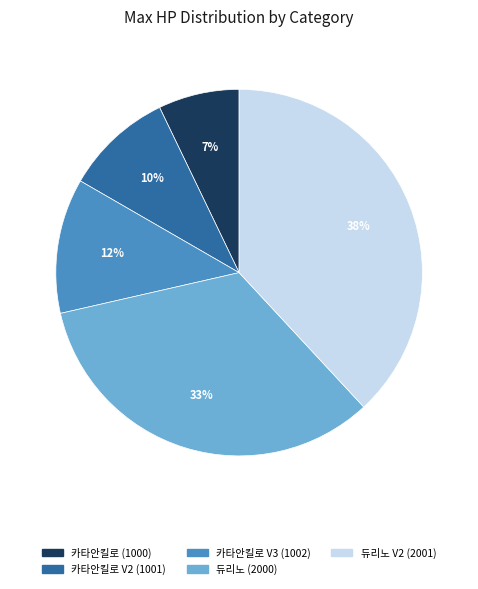

Rank the categories by value from highest to lowest.

듀리노 V2 (2001), 듀리노 (2000), 카타안킬로 V3 (1002), 카타안킬로 V2 (1001), 카타안킬로 (1000)